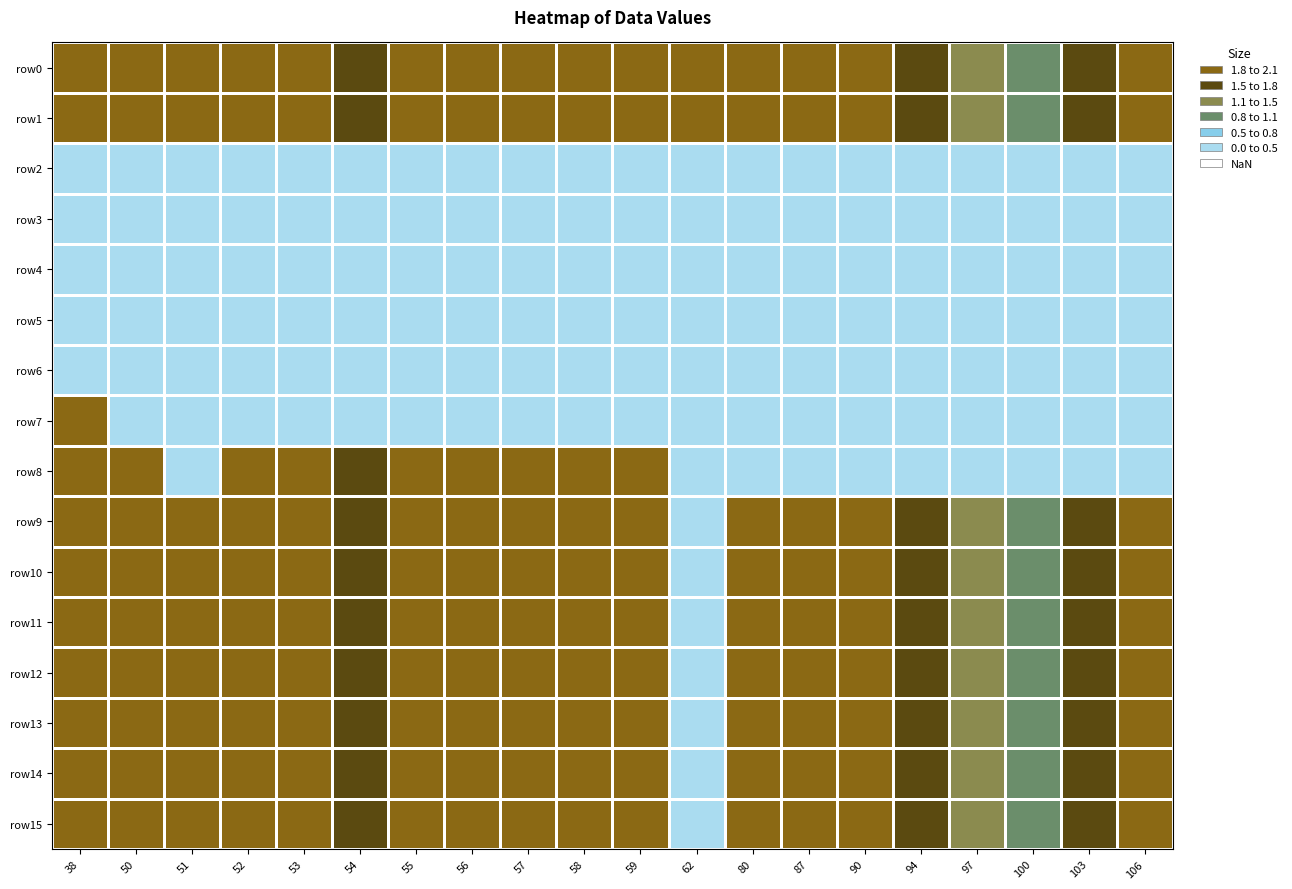

At 58, list the series in order from smallest to largest.

row2, row5, row6, row3, row4, row7, row0, row1, row8, row9, row10, row11, row12, row13, row14, row15